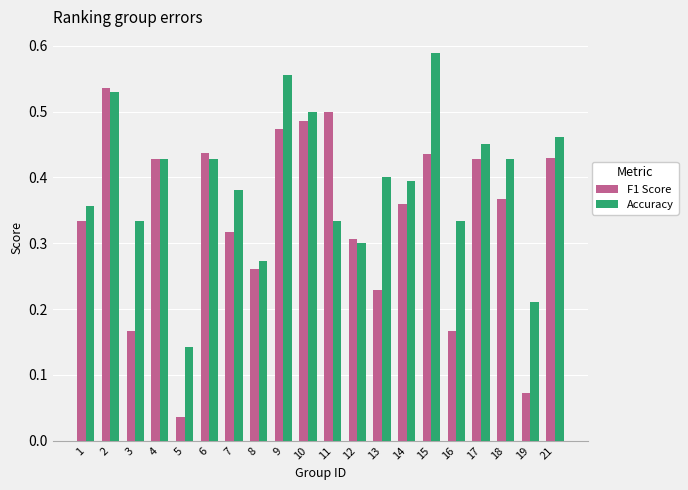

Which series has the widest spread of values?

F1 Score